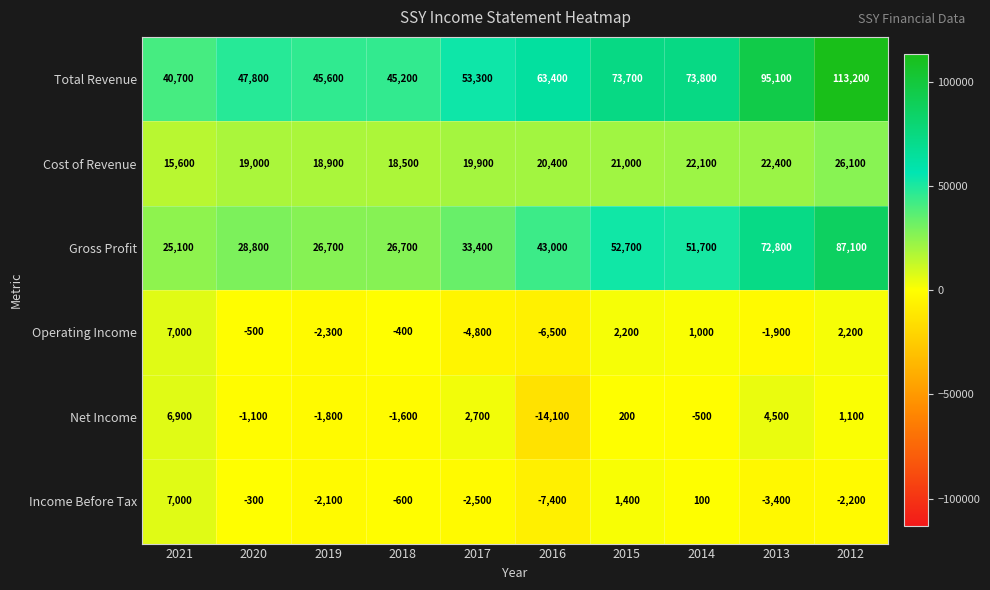

How many distinct data groups are displayed?

6